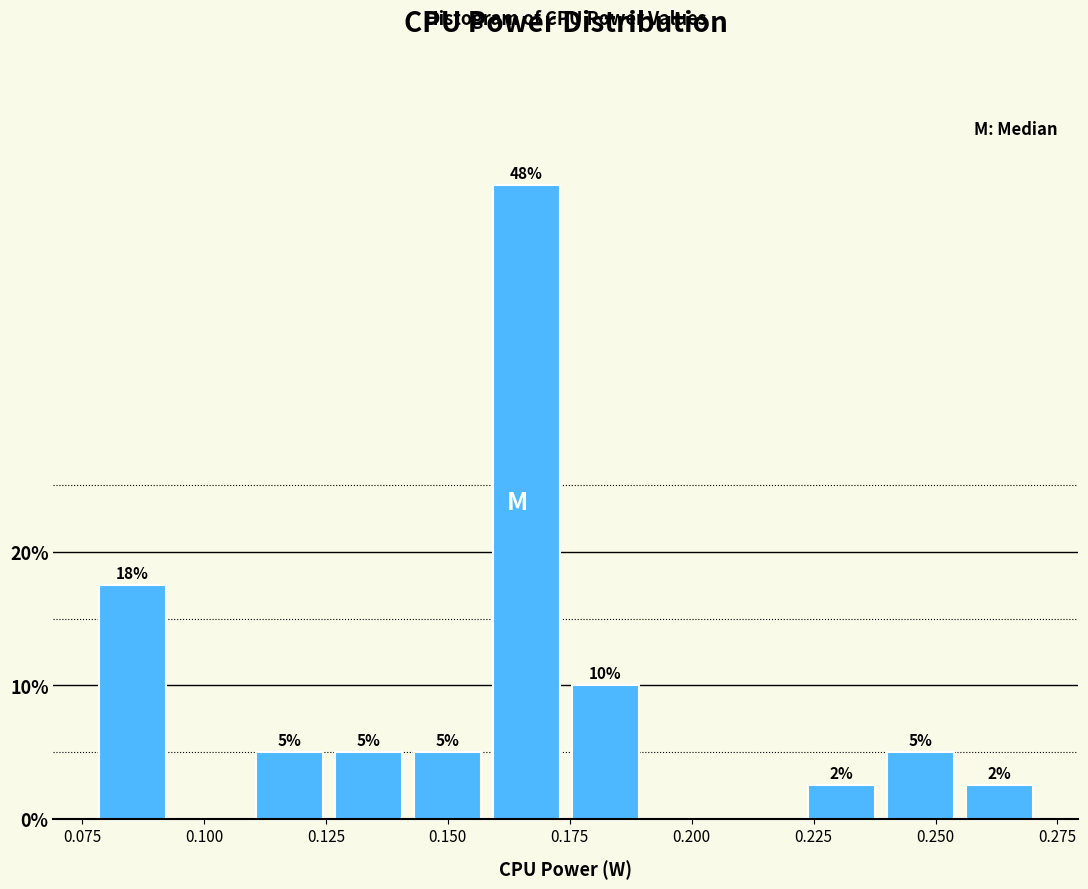

Read against the x-axis, roughly where is the centre of the tallest bar?

0.165